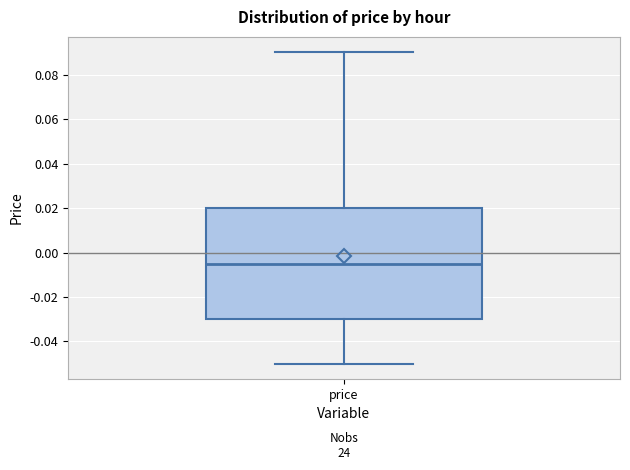

Read this box plot against the y-axis: the position of the median line, the range covered by the box, and the ends of both whiskers. The values are not printed on the chart, so give them approximately, as read against the axis.

median -0.004, box -0.030 to 0.020, whiskers -0.050 to 0.090